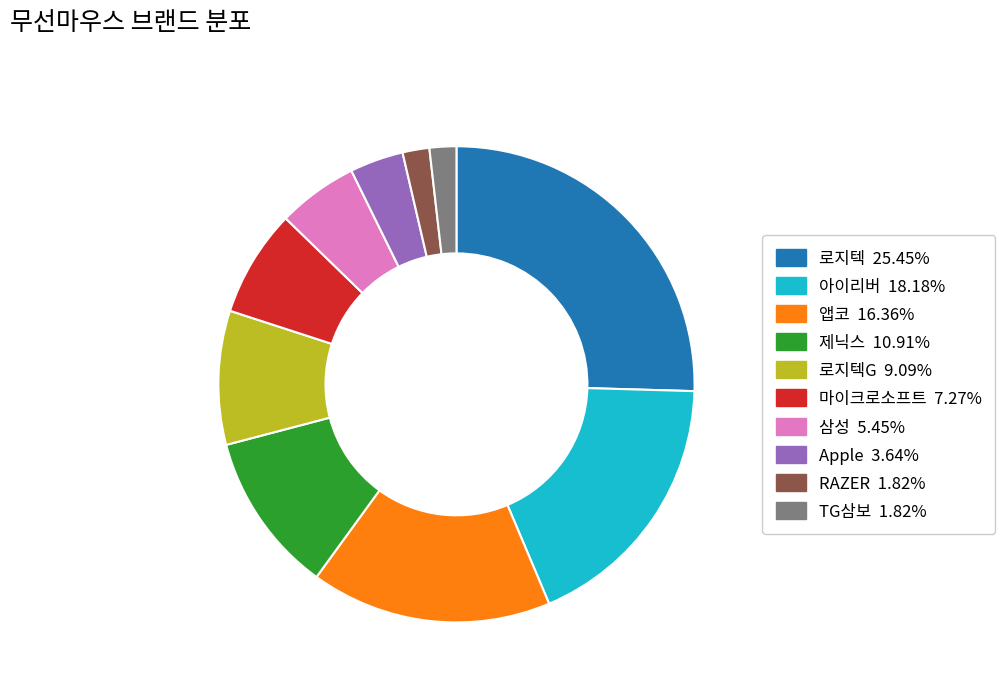

Does any single category account for the majority?

No